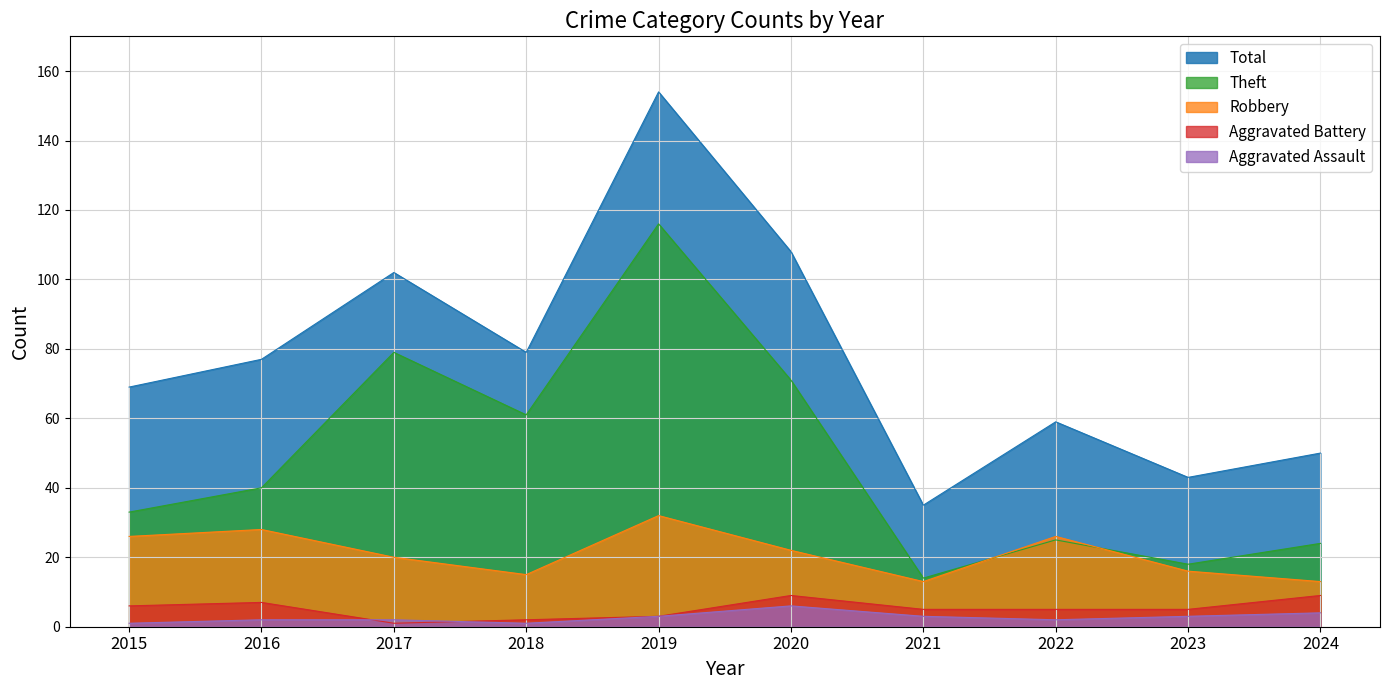

How many lines are shown in the chart?

5